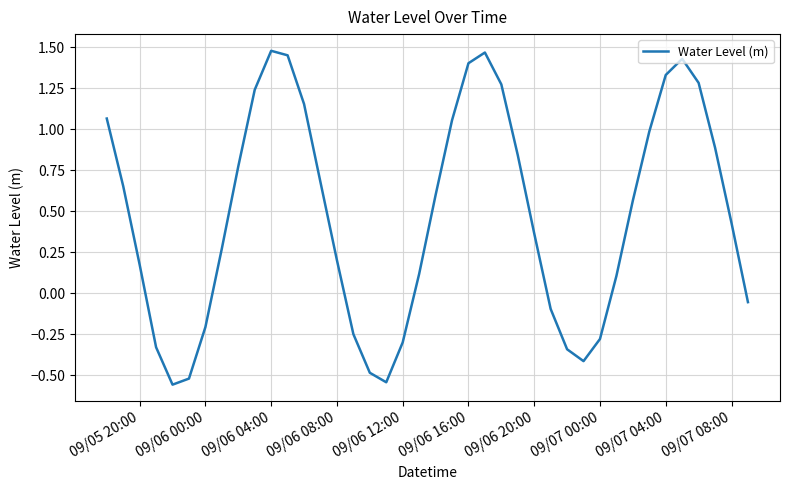

What is the difference between the maximum and minimum values?

2.0